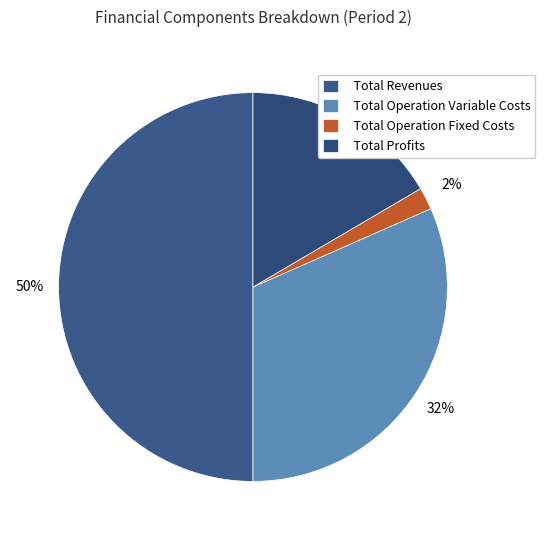

To the nearest percent, what portion does Total Revenues represent?

50%